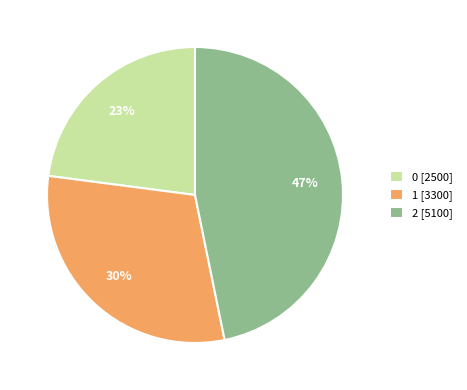

What is the ratio of the value at 2 [5100] to the value at 0 [2500]?

2.0